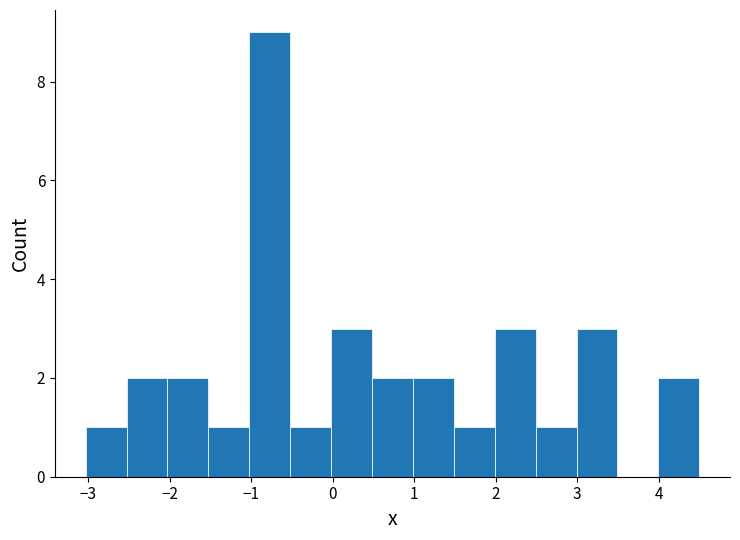

Which range on the x-axis has the tallest bar?

-1.0 to -0.5